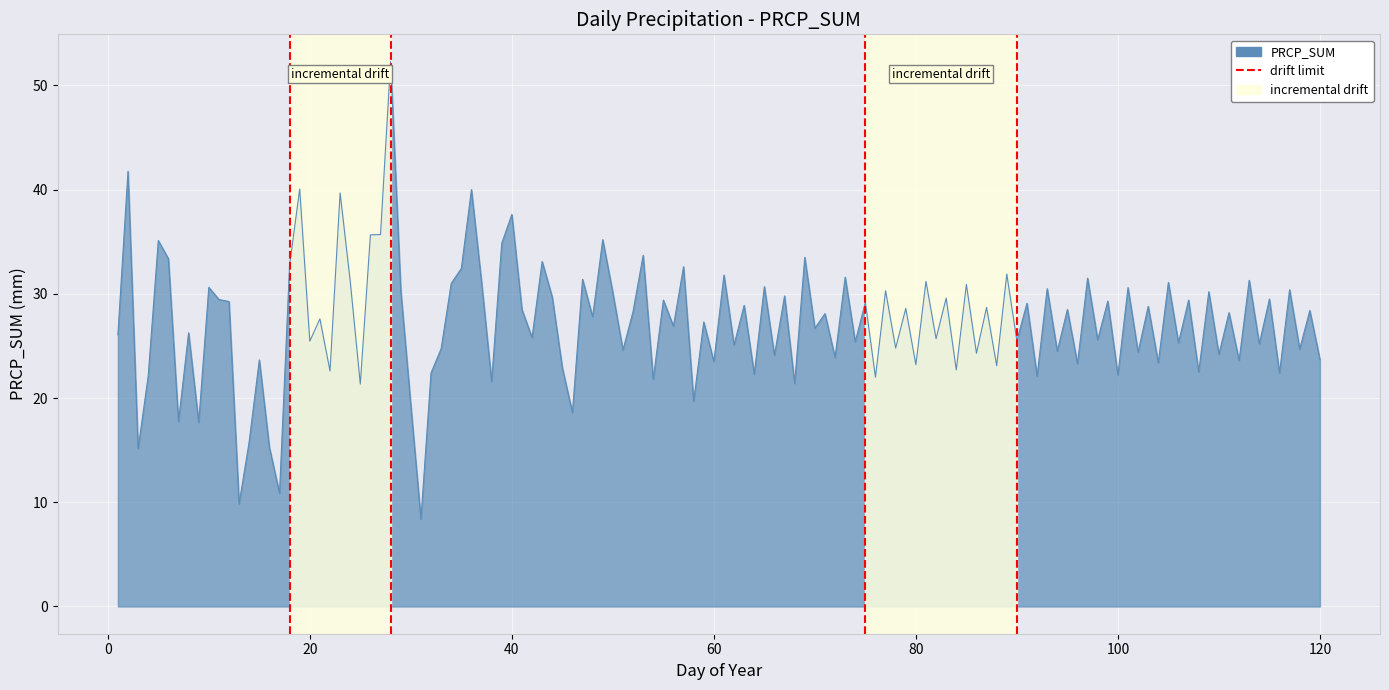

True or false: the data shows 0 at 0.

False